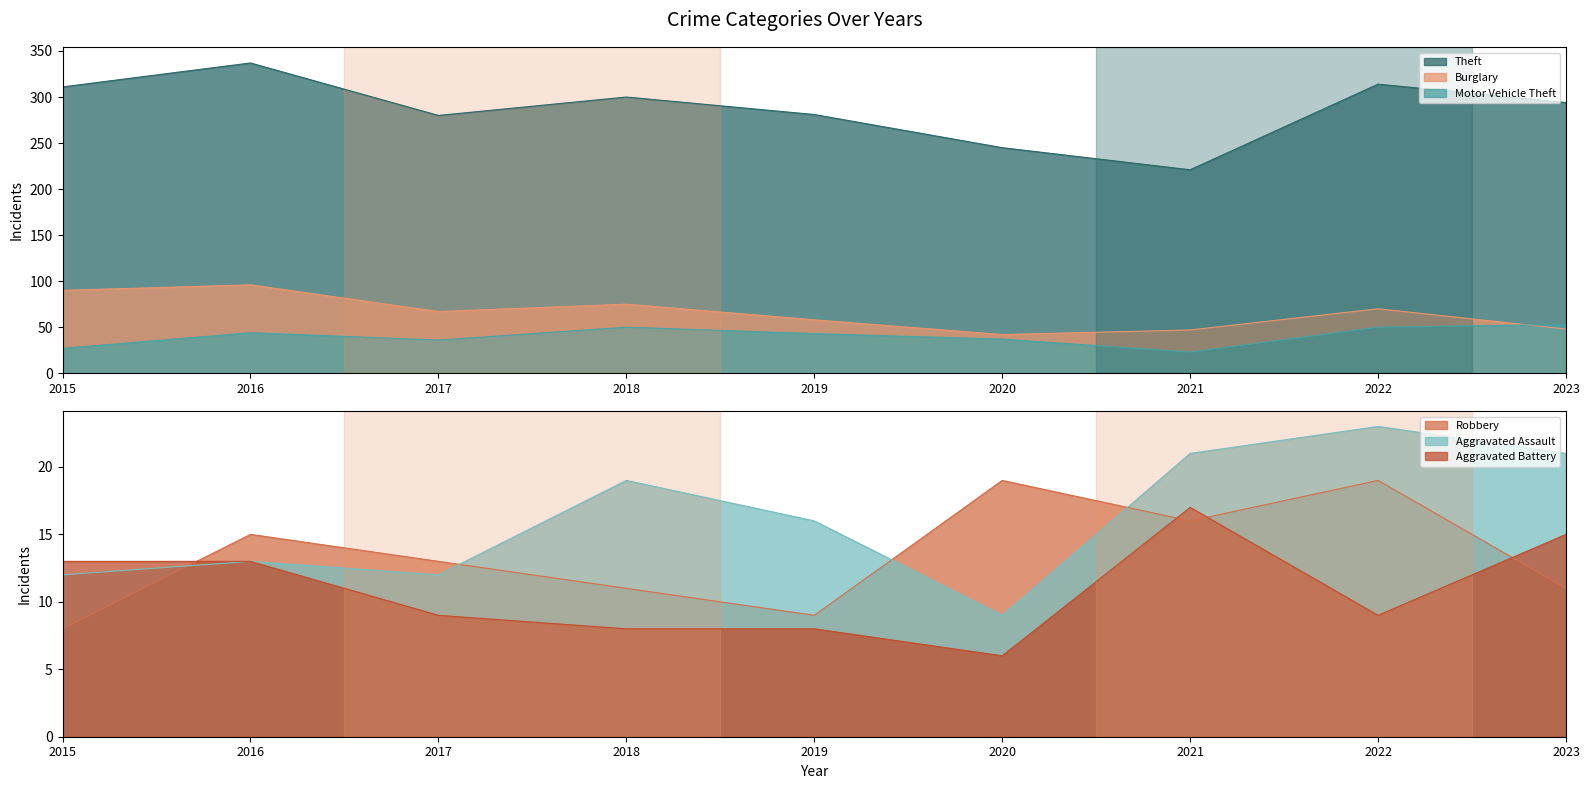

List the series in order of their peak value, lowest first.

Aggravated Battery, Robbery, Aggravated Assault, Motor Vehicle Theft, Burglary, Theft